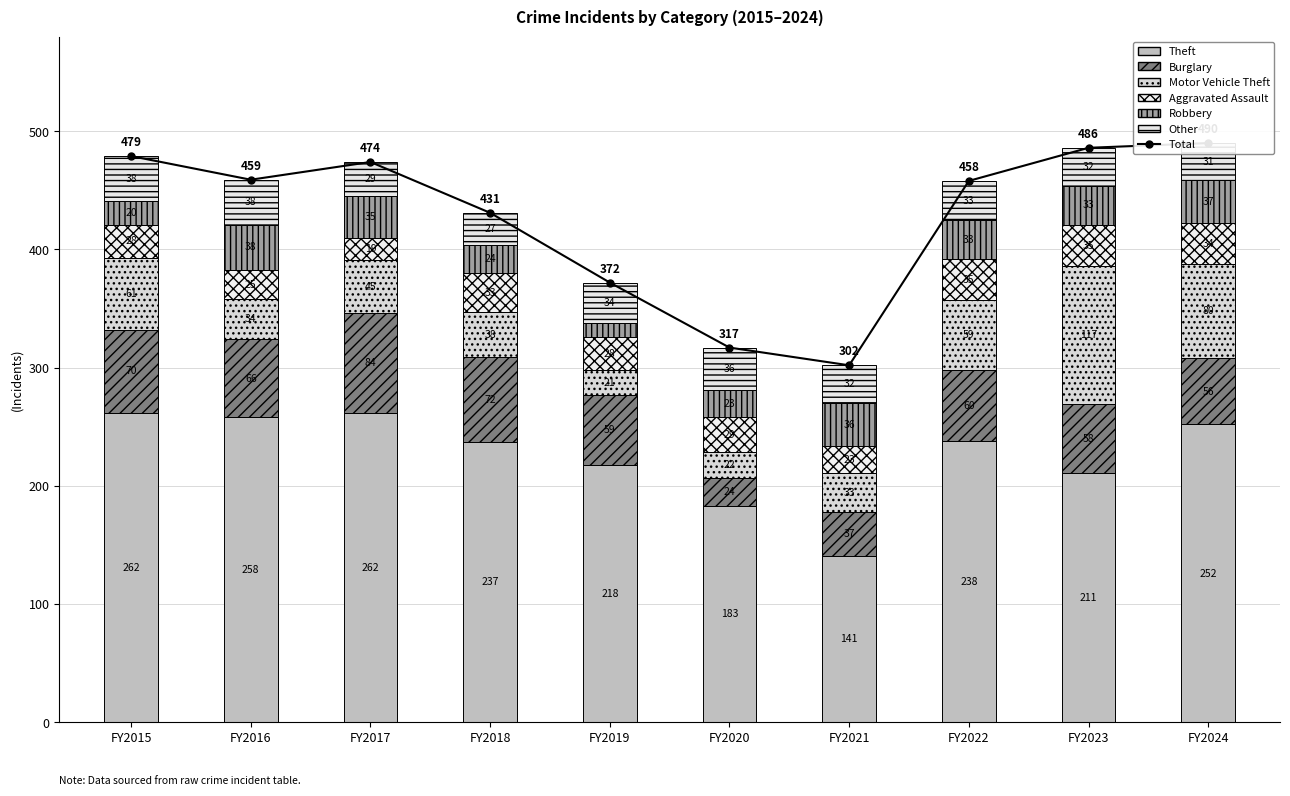

At how many categories does at least one series exceed 43?

10